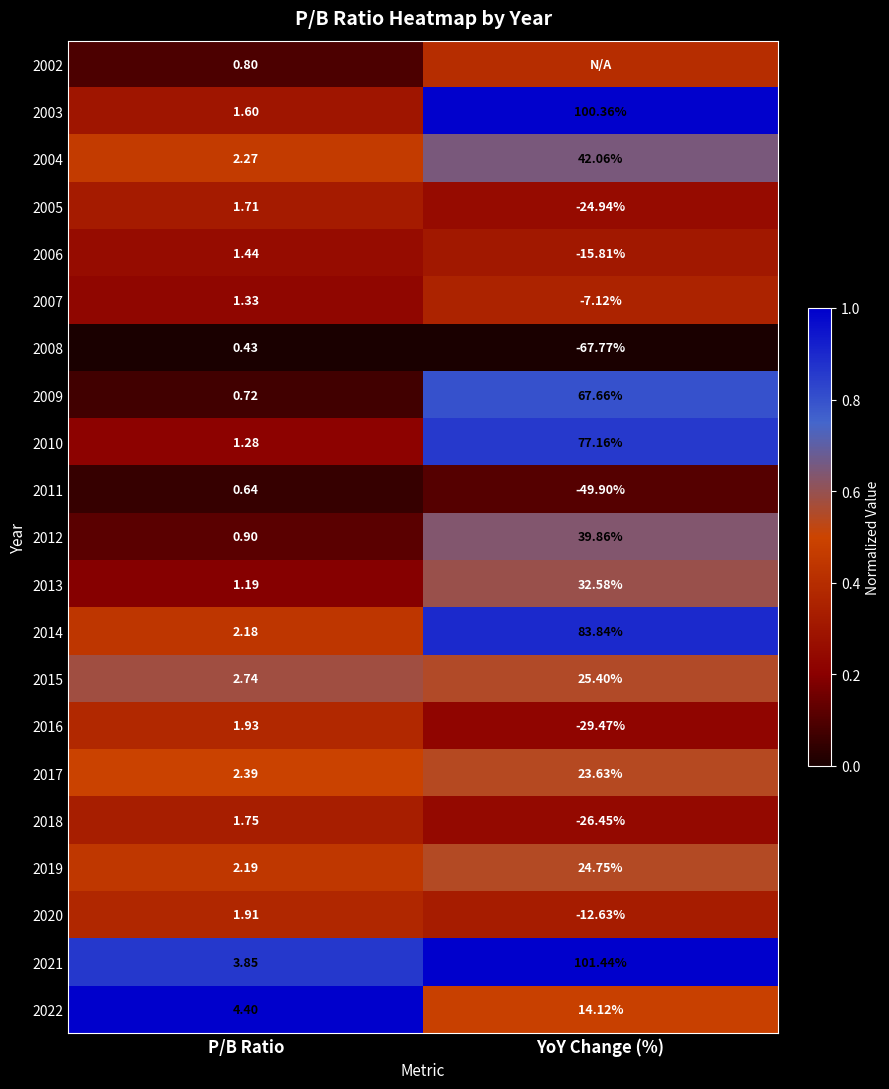

Where is 2020 nearest to the value -5?

P/B Ratio